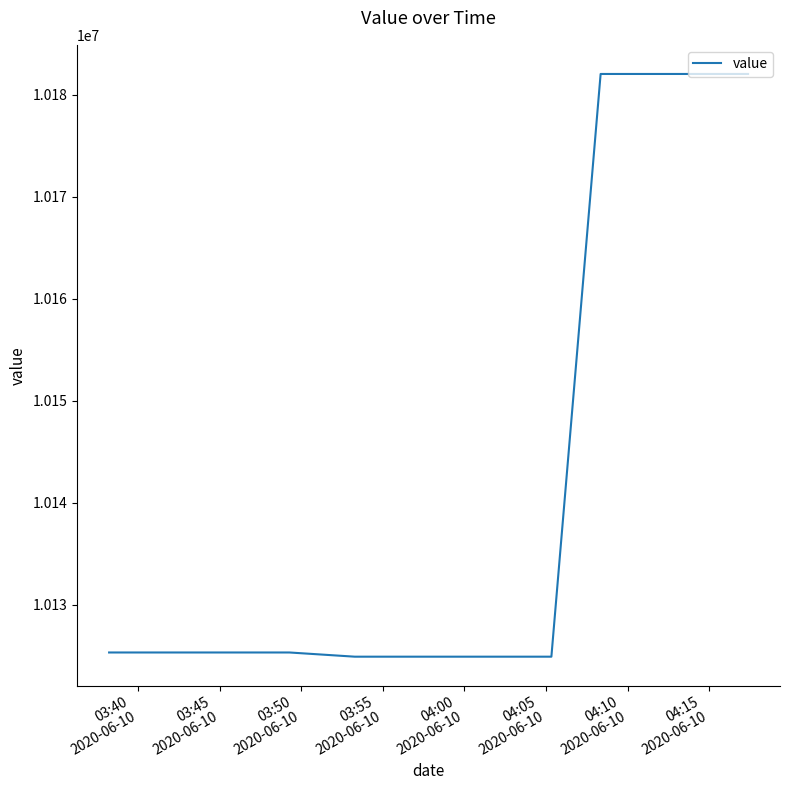

What is the sum of all values?

121729101.9